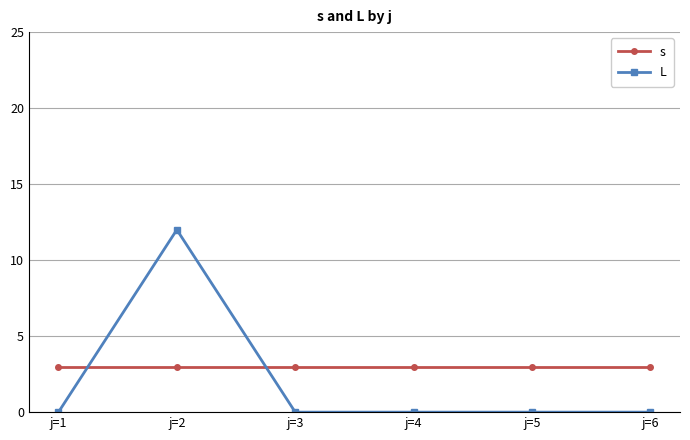

Rank the series by their average value, from lowest to highest.

L, s